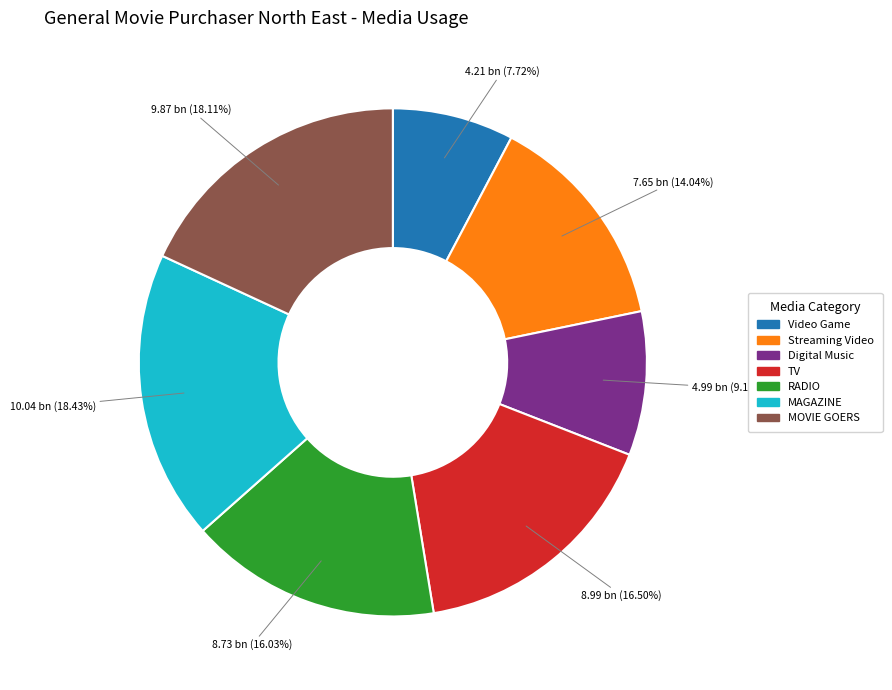

Does RADIO represent more than half of the total?

No